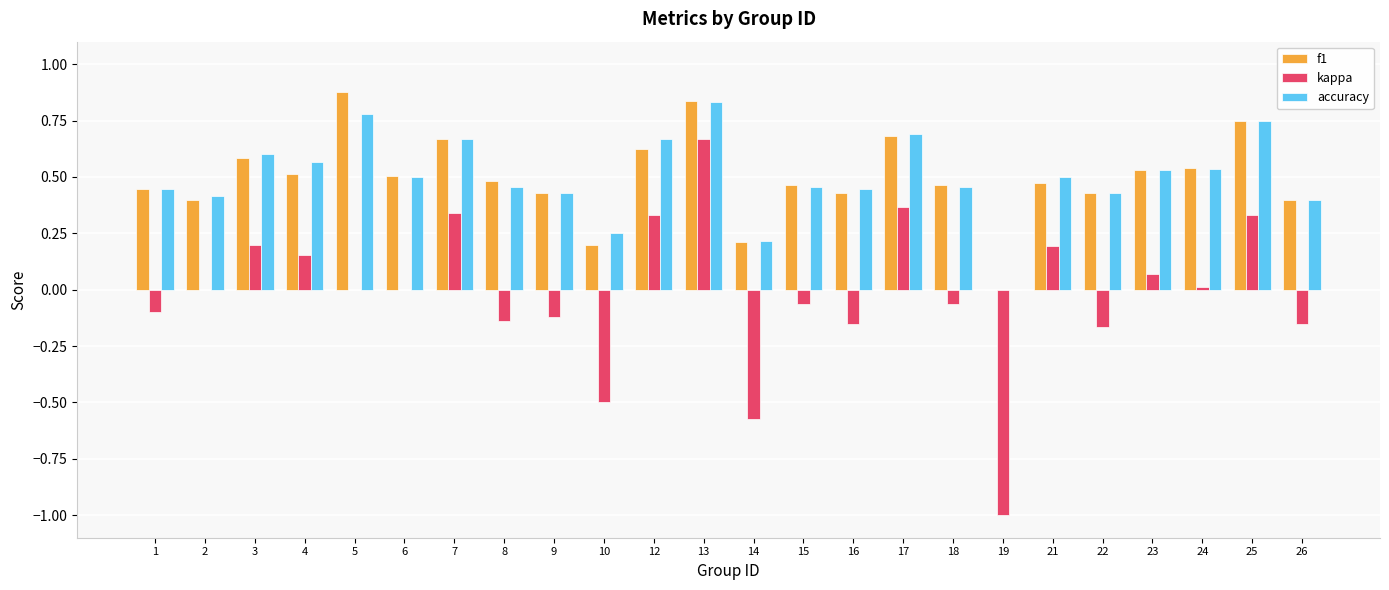

Is it true that f1 equals 1.2 at 5?

False